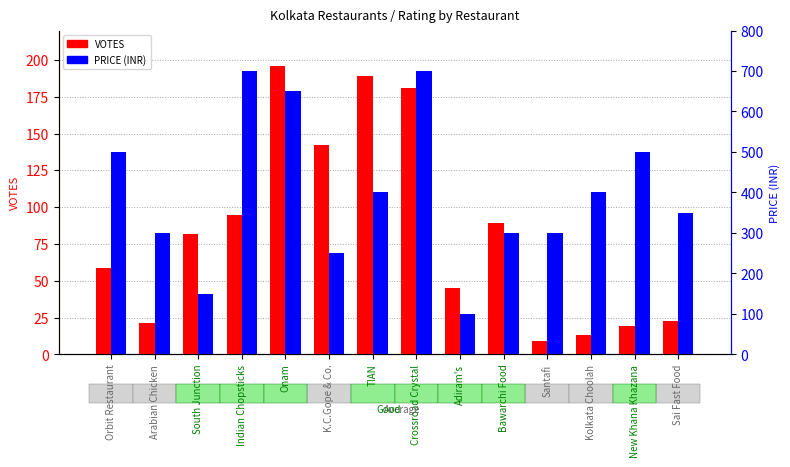

How many groups of bars are there?

14